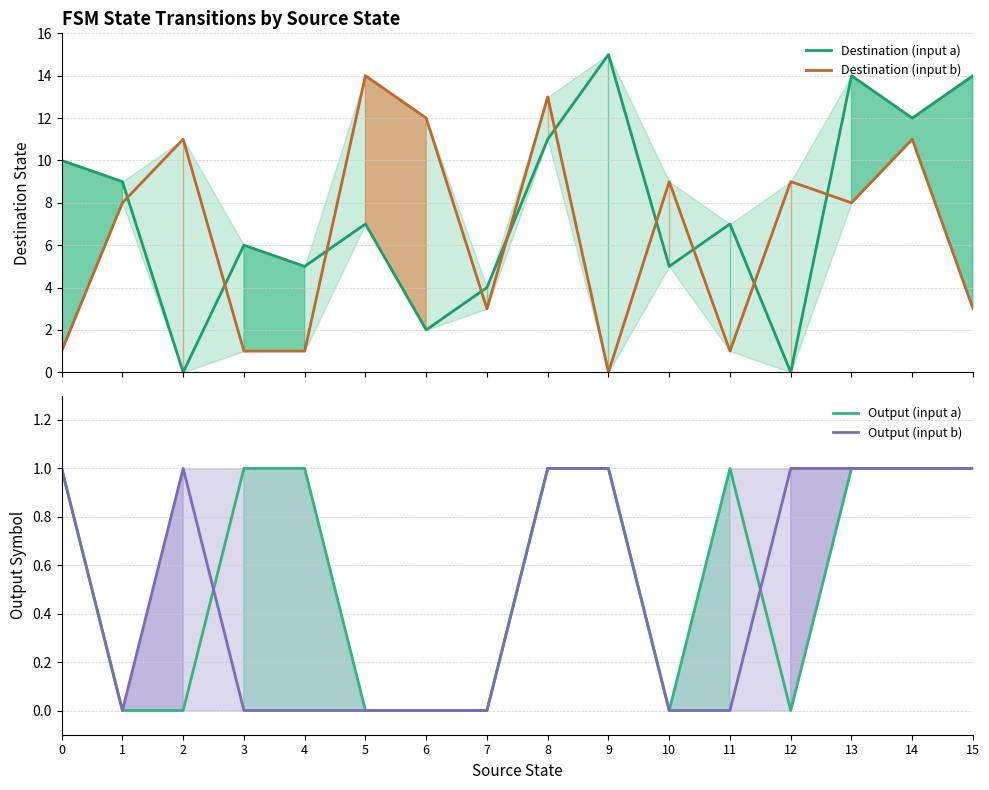

What is the highest value of the Output (input a) series?

1